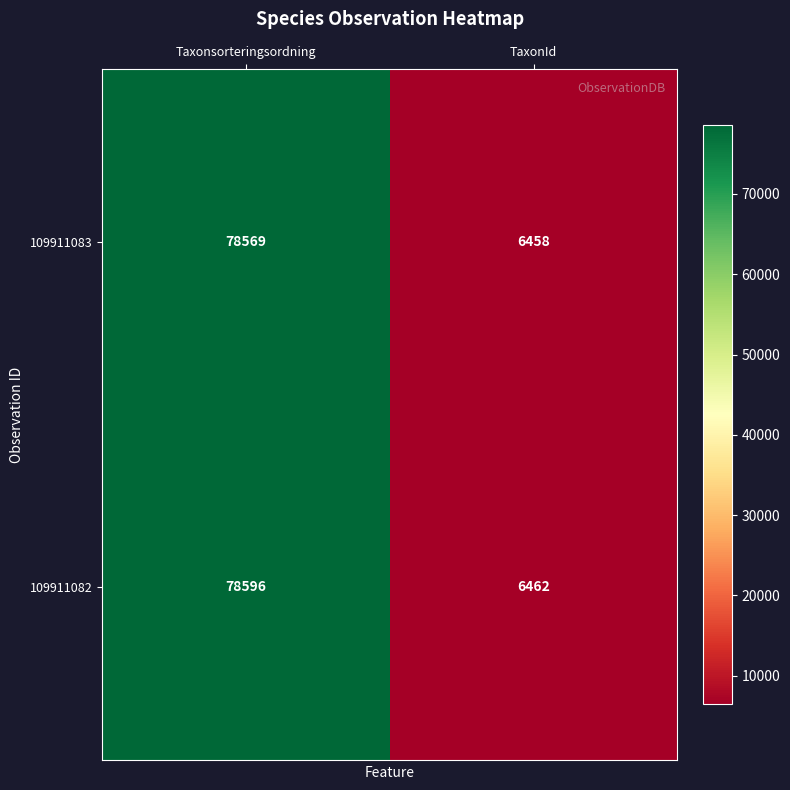

The value of 109911083 at Taxonsorteringsordning is 139254. True or false?

False